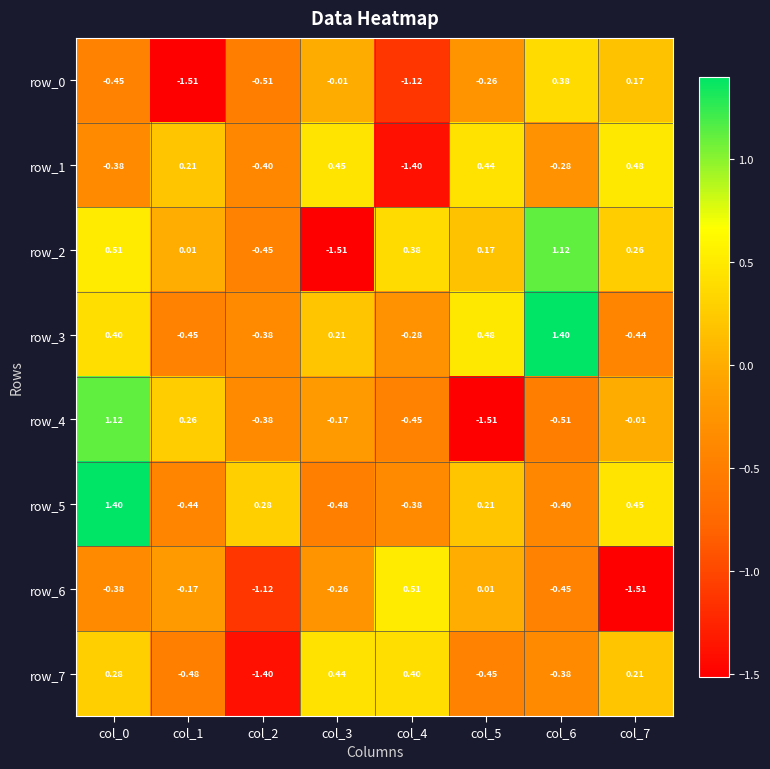

Is the value of row_1 at col_2 greater than the value of row_3 at col_0?

No